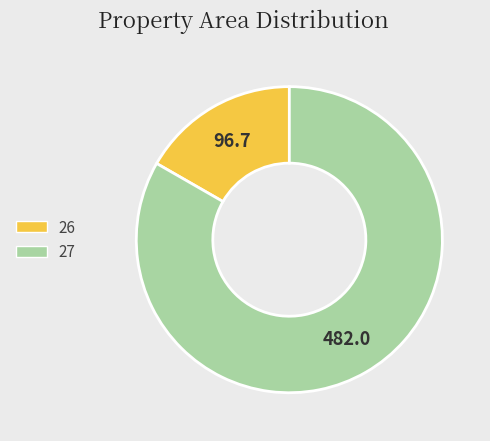

Does any single category account for the majority?

Yes